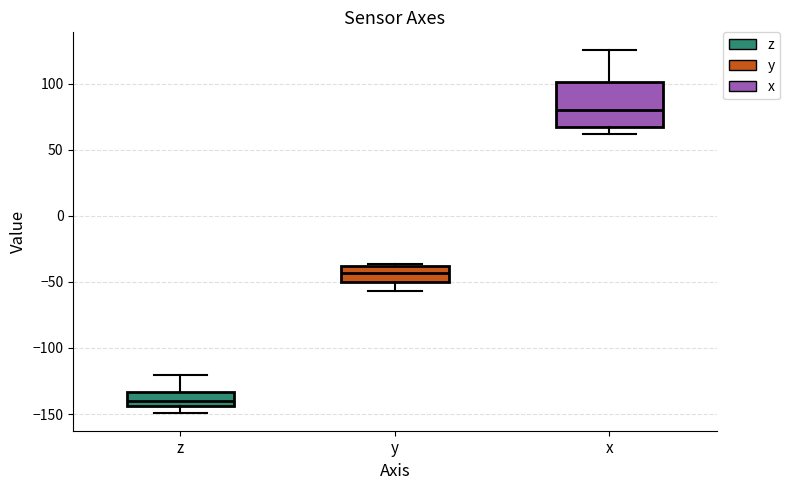

Reading left to right, transcribe this box plot: for each box, give where its median line is, the range the box spans, and where its two whiskers end, as read against the y-axis. The values are not printed on the chart, so give them approximately, as read against the axis.

z: median -140, box -145 to -135, whiskers -150 to -120
y: median -45, box -50 to -40, whiskers -55 to -35
x: median 80, box 65 to 100, whiskers 60 to 125